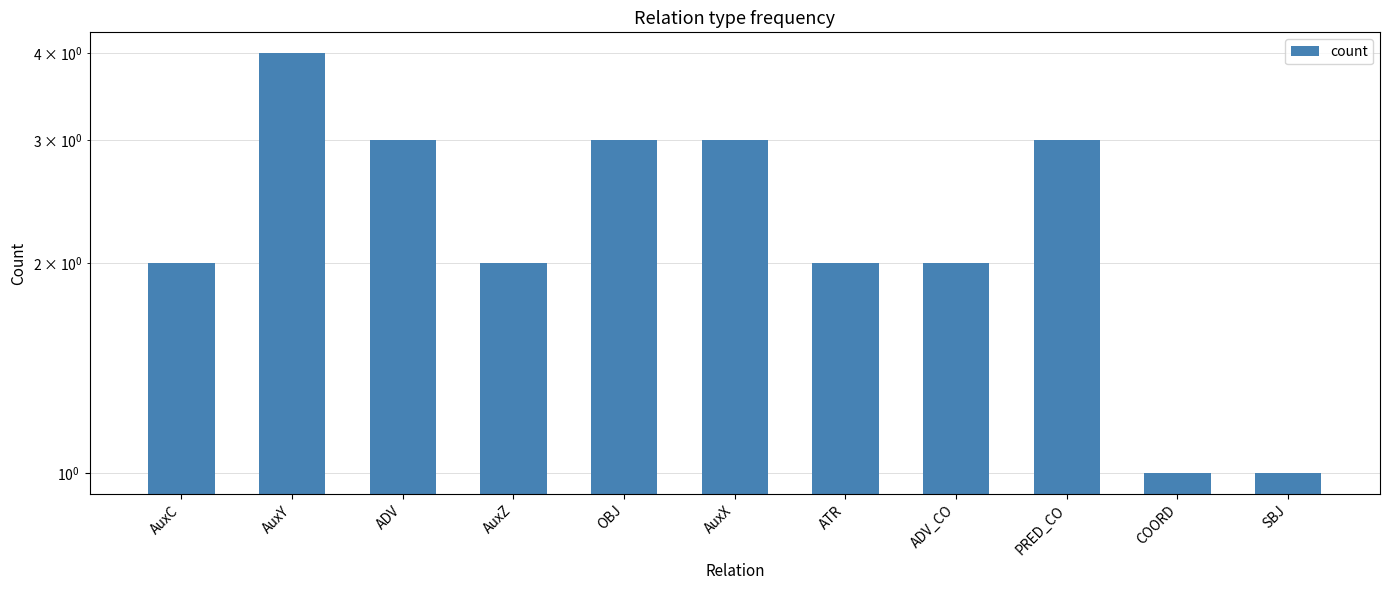

How many series are shown in this chart?

1